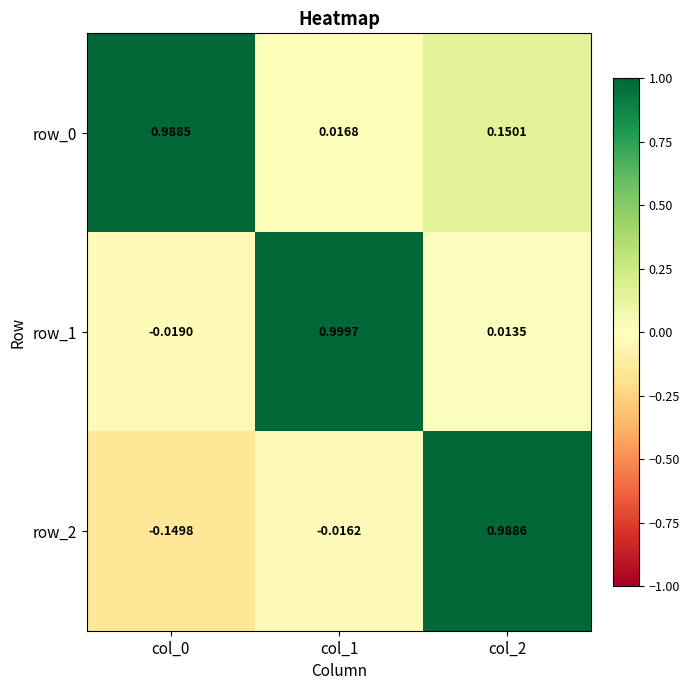

Is the value of row_0 at col_0 greater than the value of row_1 at col_2?

Yes